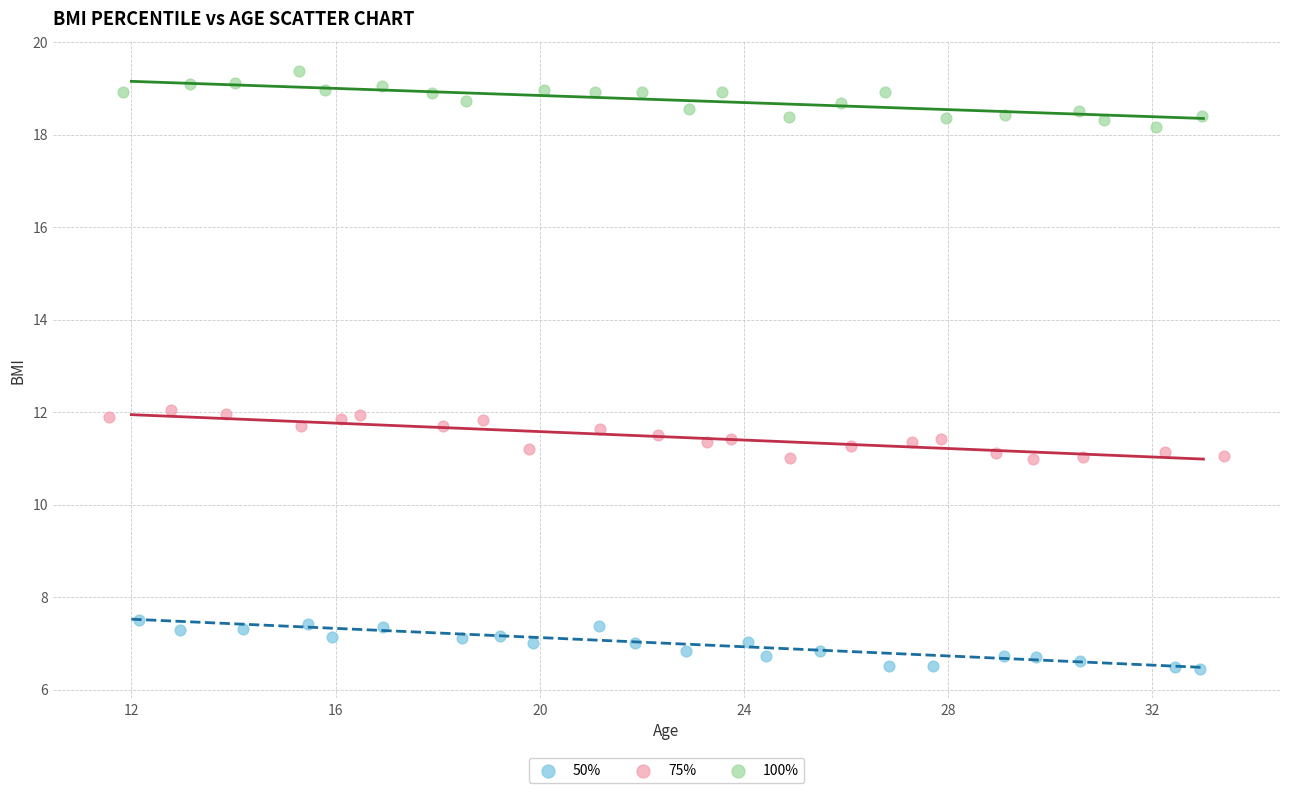

Which series contains the highest Y value?

100%